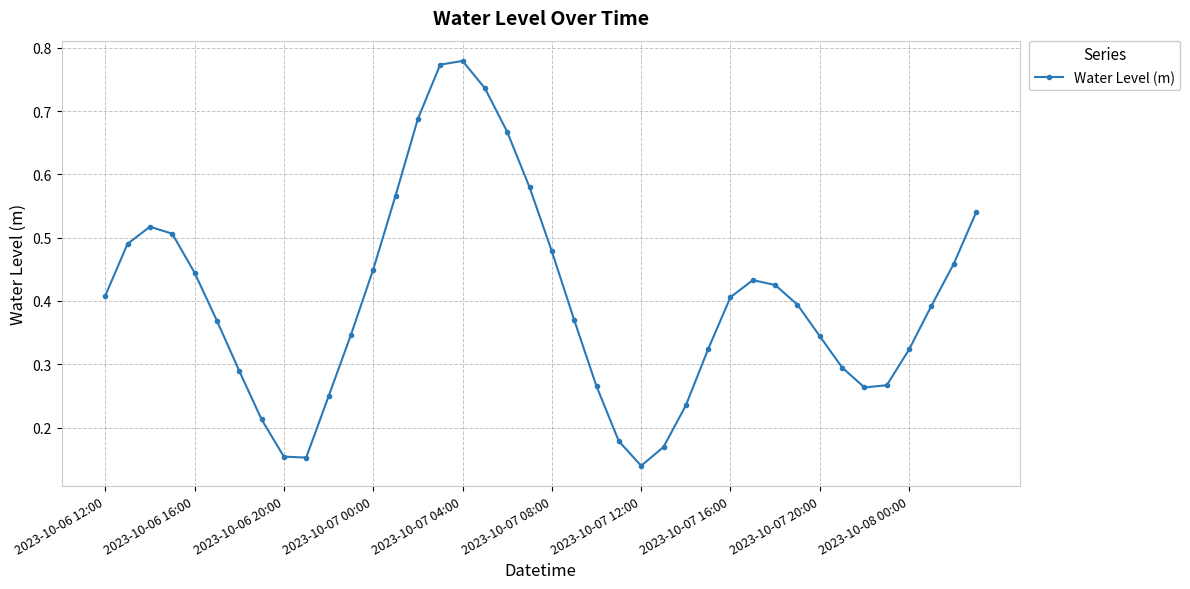

Count the values in the range 0 to 1.

40